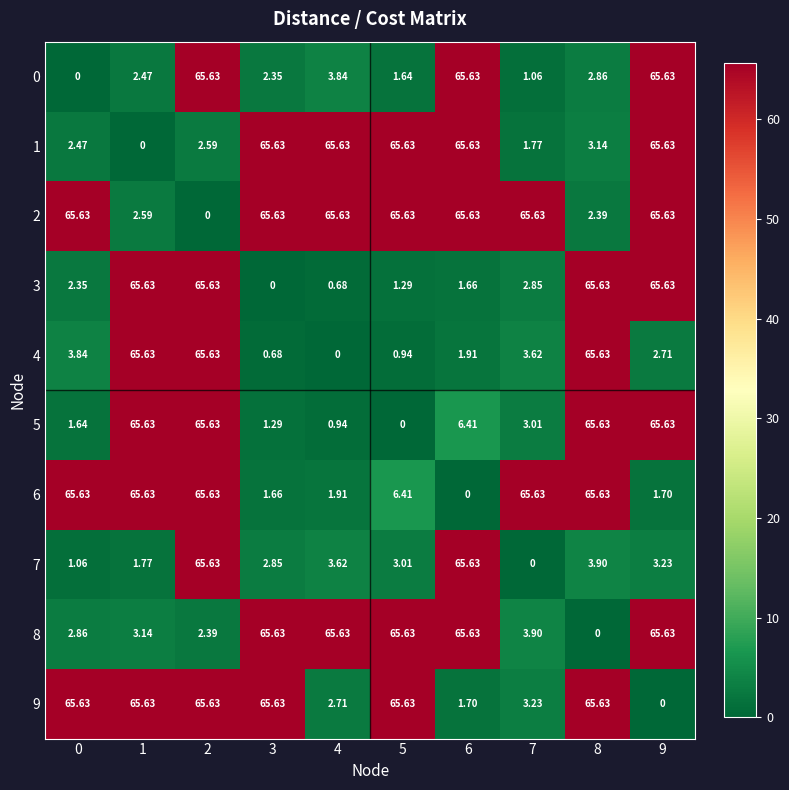

Is the value of 9 at 1 greater than the value of 1 at 7?

Yes